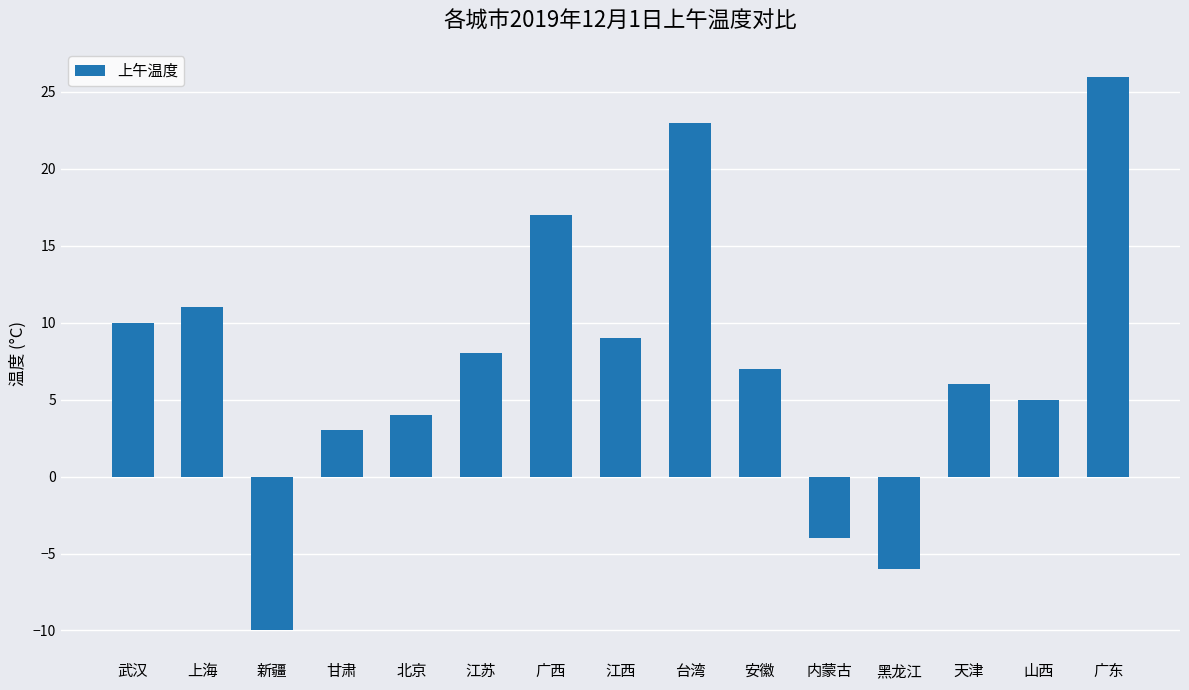

What is the change in value from 天津 to 山西?

-1